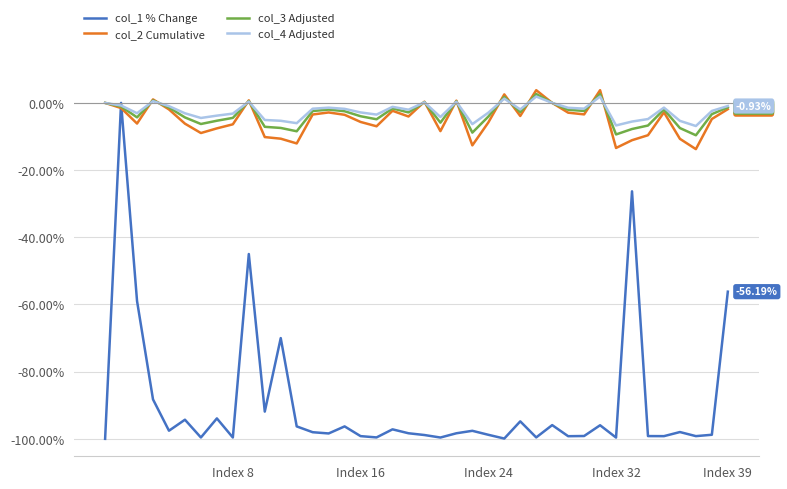

Which series has the widest spread of values?

col_1 % Change